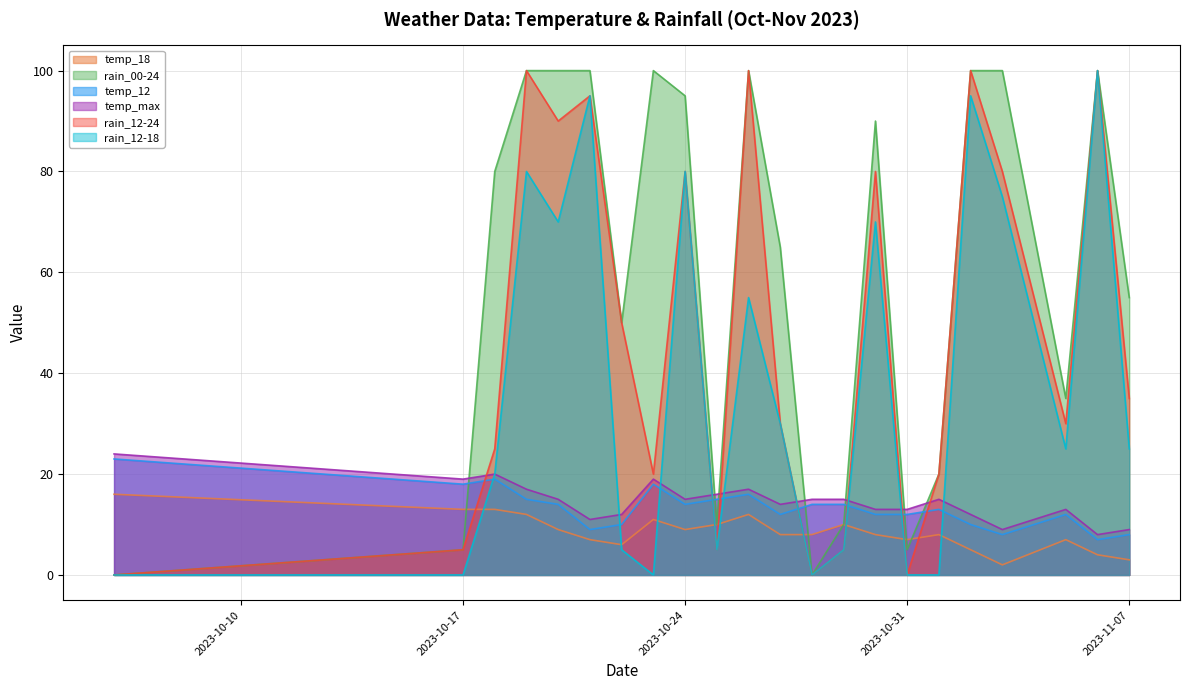

Which series has the largest range (max minus min)?

rain_00-24